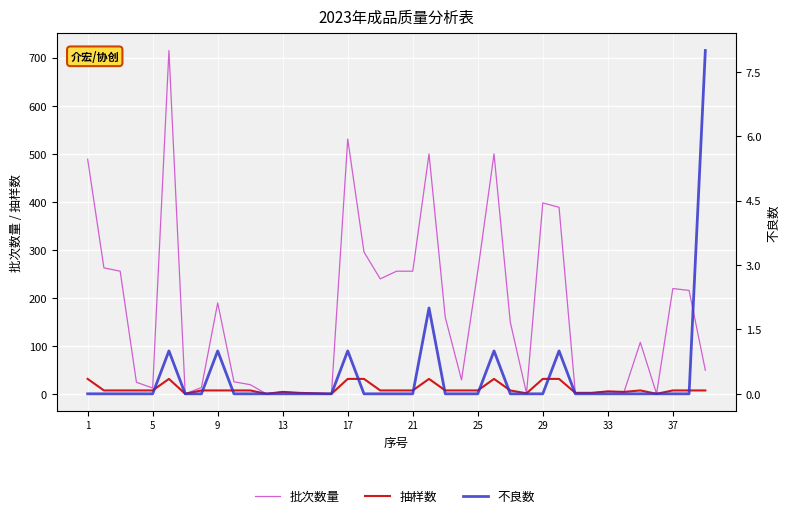

At how many categories does at least one series exceed 89?

20